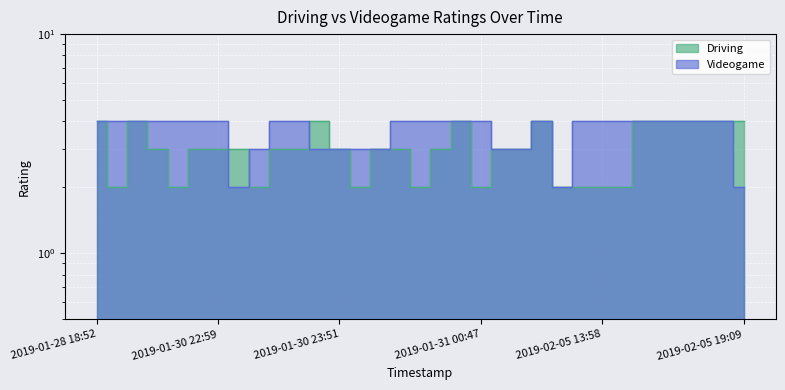

At which category does the chart reach its peak across all series?

2019-01-28 18:52